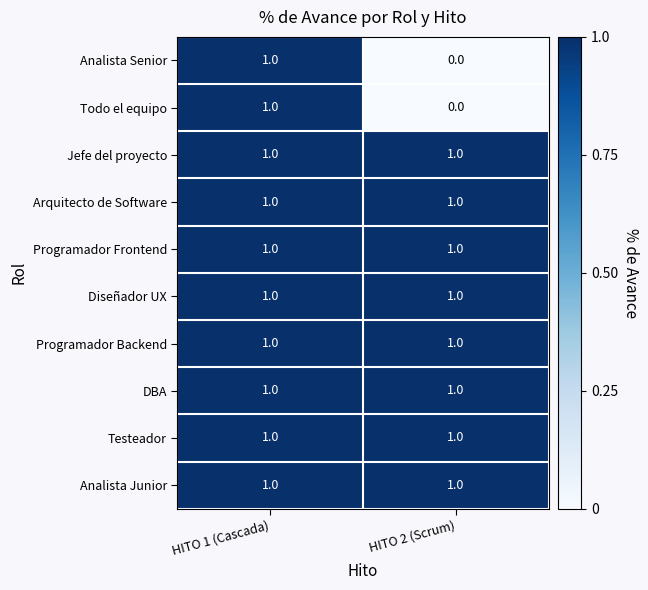

List the labels in order of Analista Senior value, smallest first.

HITO 2 (Scrum), HITO 1 (Cascada)